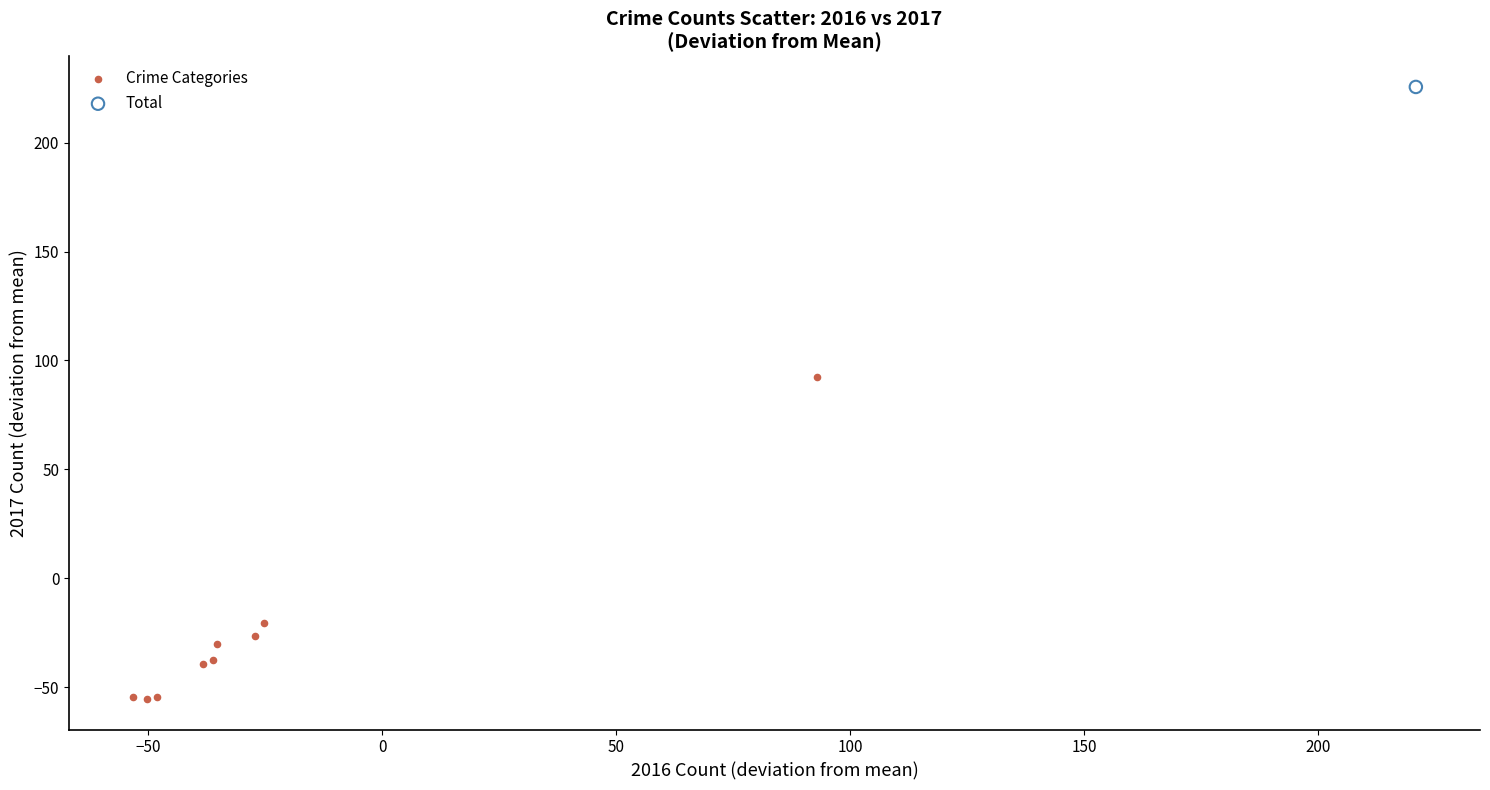

What are all the series names shown in the legend?

Crime Categories, Total